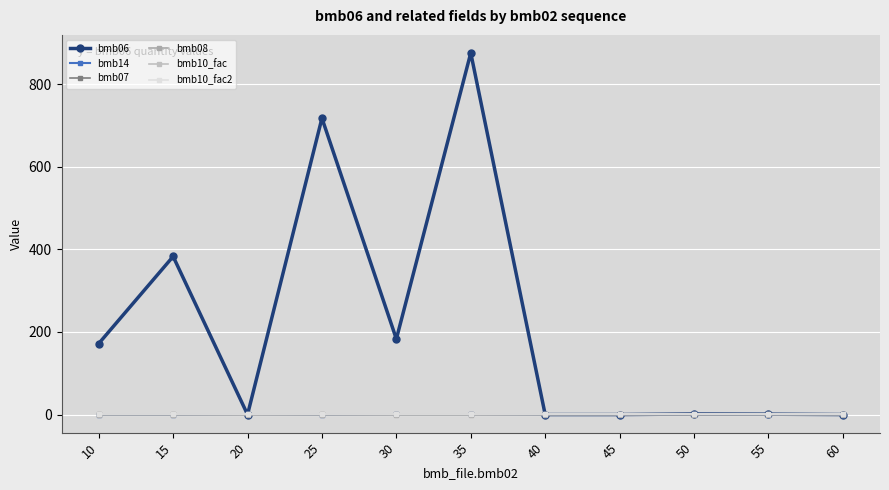

Is this an area chart (filled region under the line)?

No